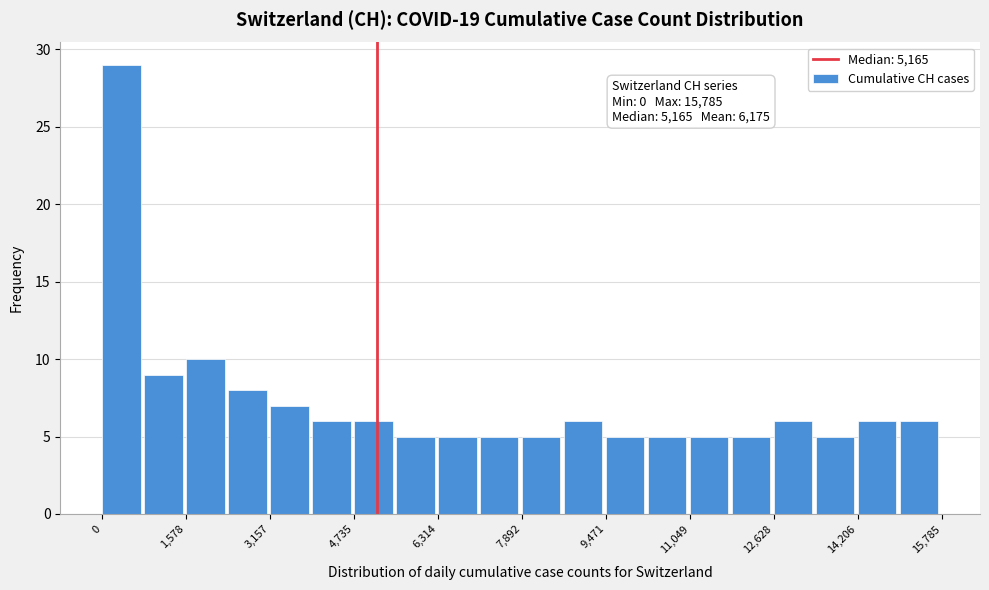

Read against the x-axis, roughly where is the centre of the tallest bar?

400